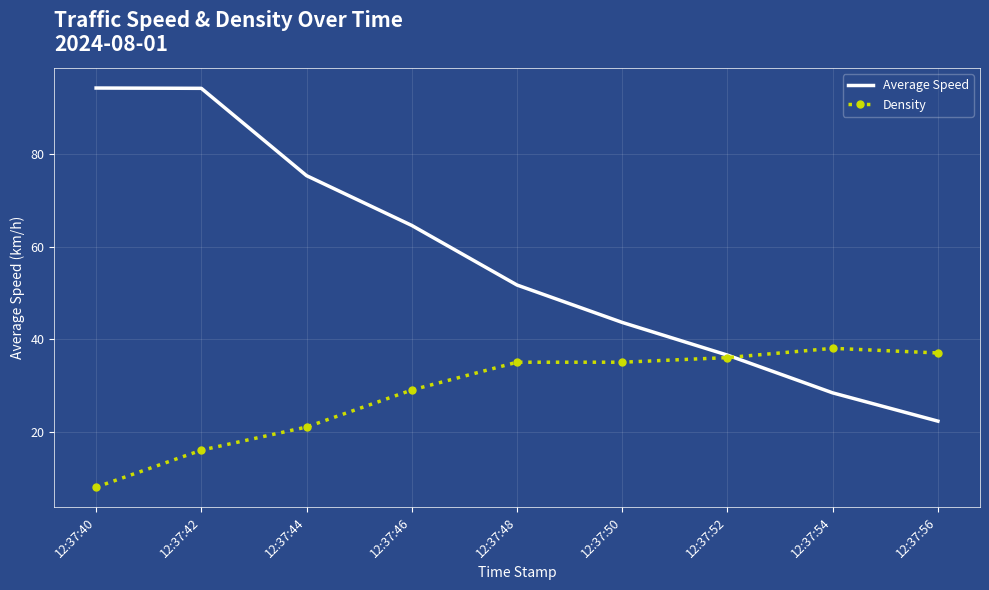

Which series has the widest spread of values?

Average Speed